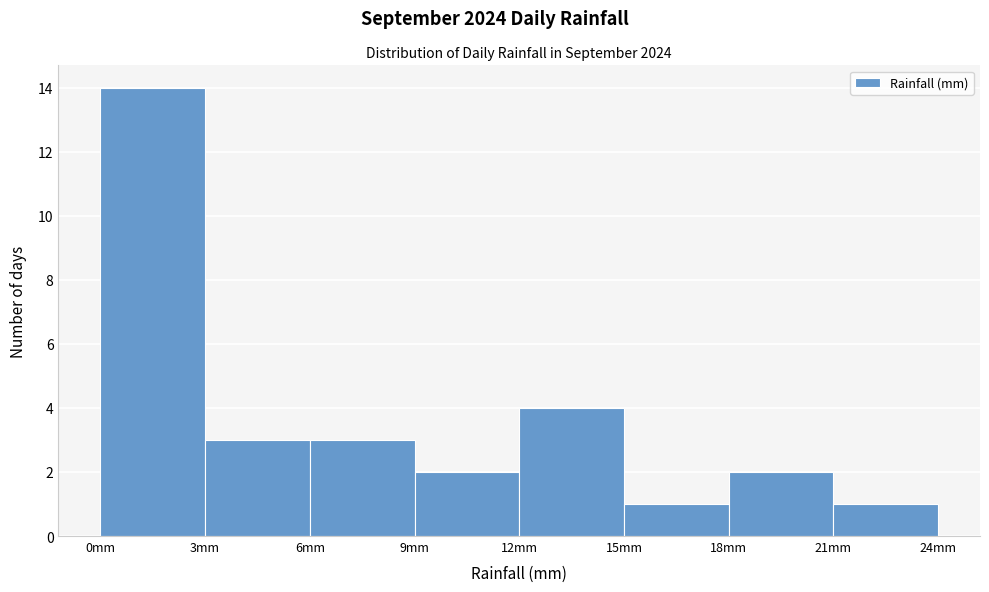

Reading left to right, list every bar in this chart as the range it spans on the x-axis followed by its height. The values are not printed on the chart, so give them approximately, as read against the axis.

0 to 3: 14
3 to 6: 3
6 to 9: 3
9 to 12: 2
12 to 15: 4
15 to 18: 1
18 to 21: 2
21 to 24: 1